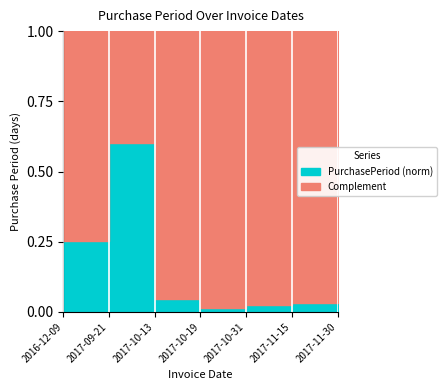

How many lines are shown in the chart?

1